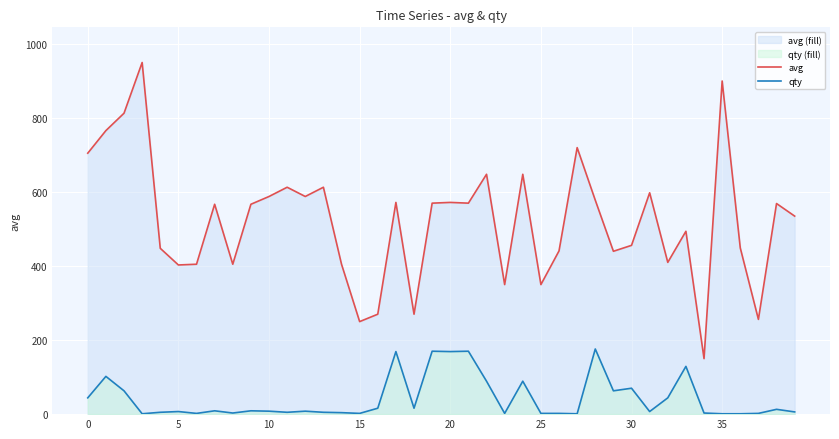

What is the maximum value shown in the chart?

950